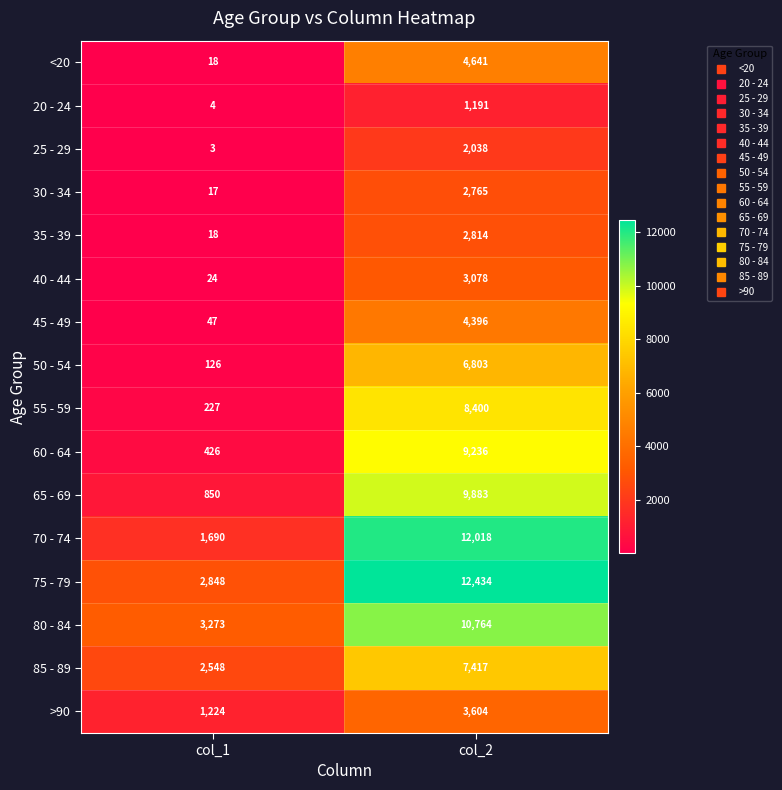

Read the 35 - 39 value at col_2, to the nearest 100.

2800